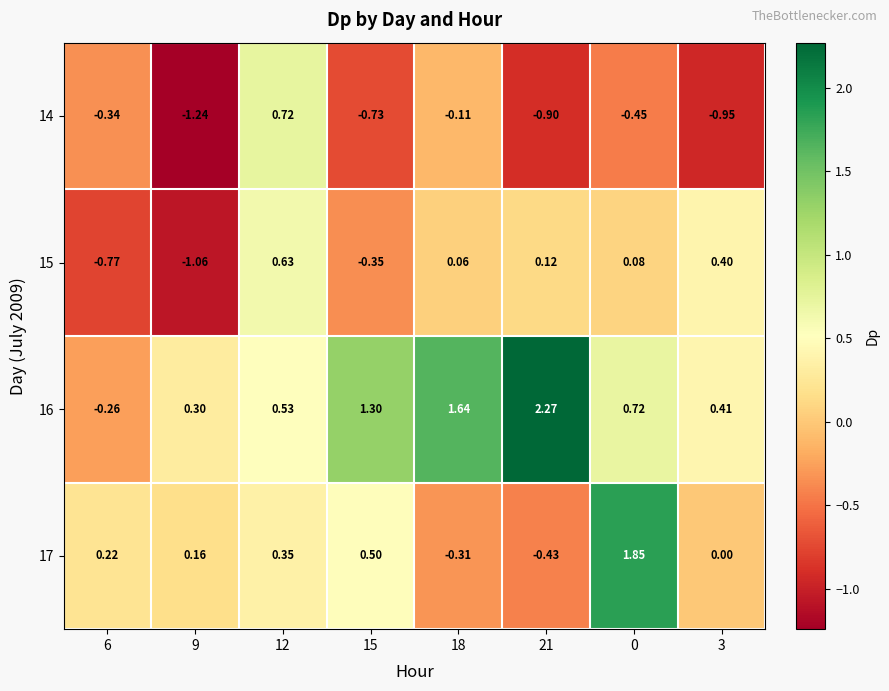

Is the value of 16 at 6 greater than the value of 15 at 3?

No